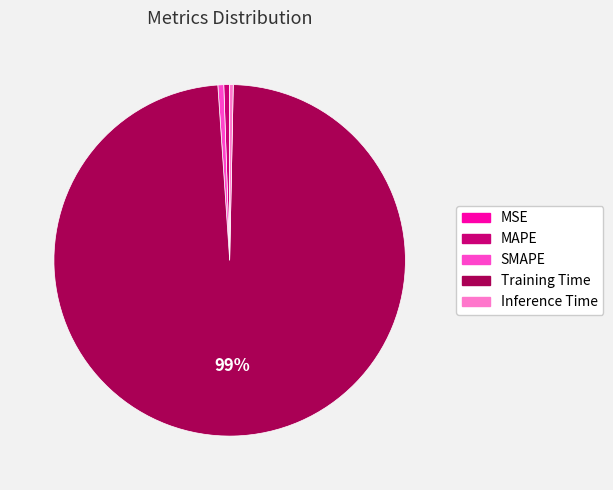

What percentage is the MAPE slice, to the nearest percent?

1%